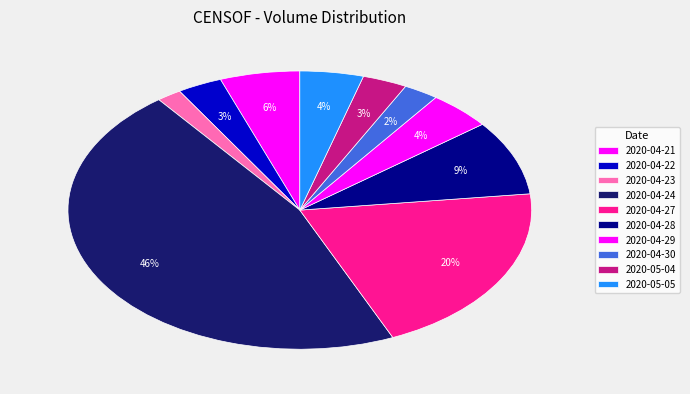

How much of the chart is everything except 2020-04-30?

97.6%